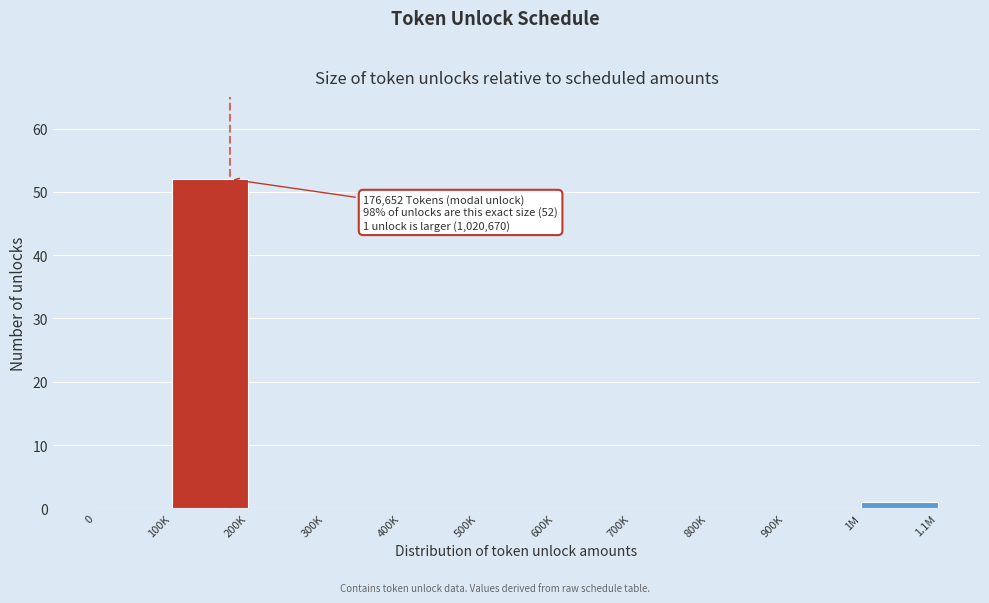

Reading right to left, what are all the values shown in this chart?

1M=1	900K=0	800K=0	700K=0	600K=0	500K=0	400K=0	300K=0	200K=0	100K=52	0=0